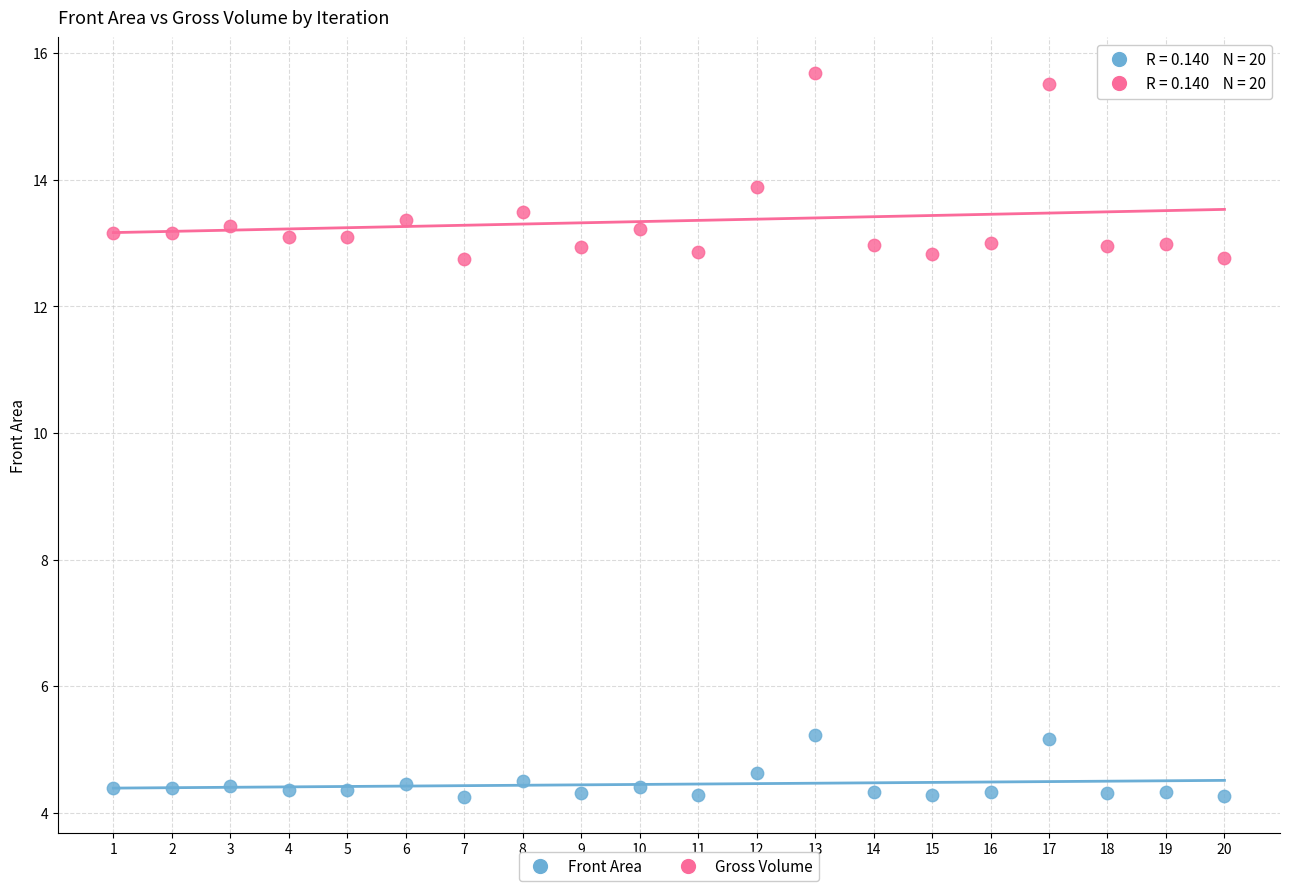

Which series has the largest Y range (max minus min)?

Gross Volume